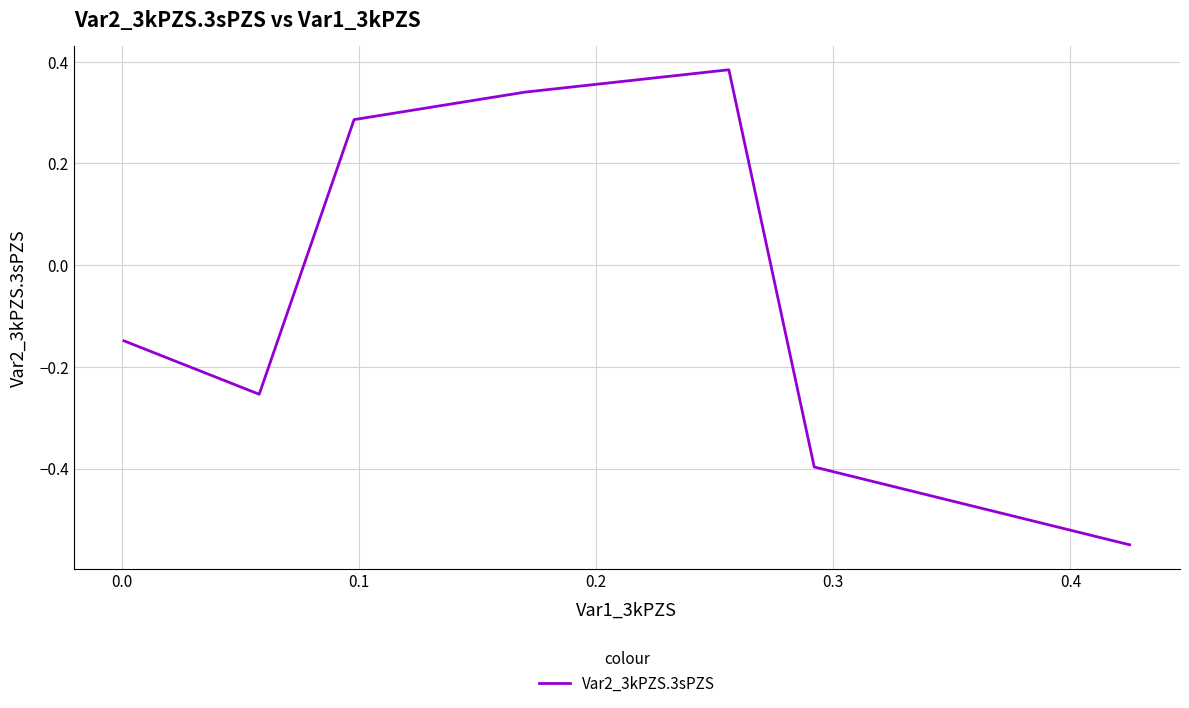

How many values are below 0?

4